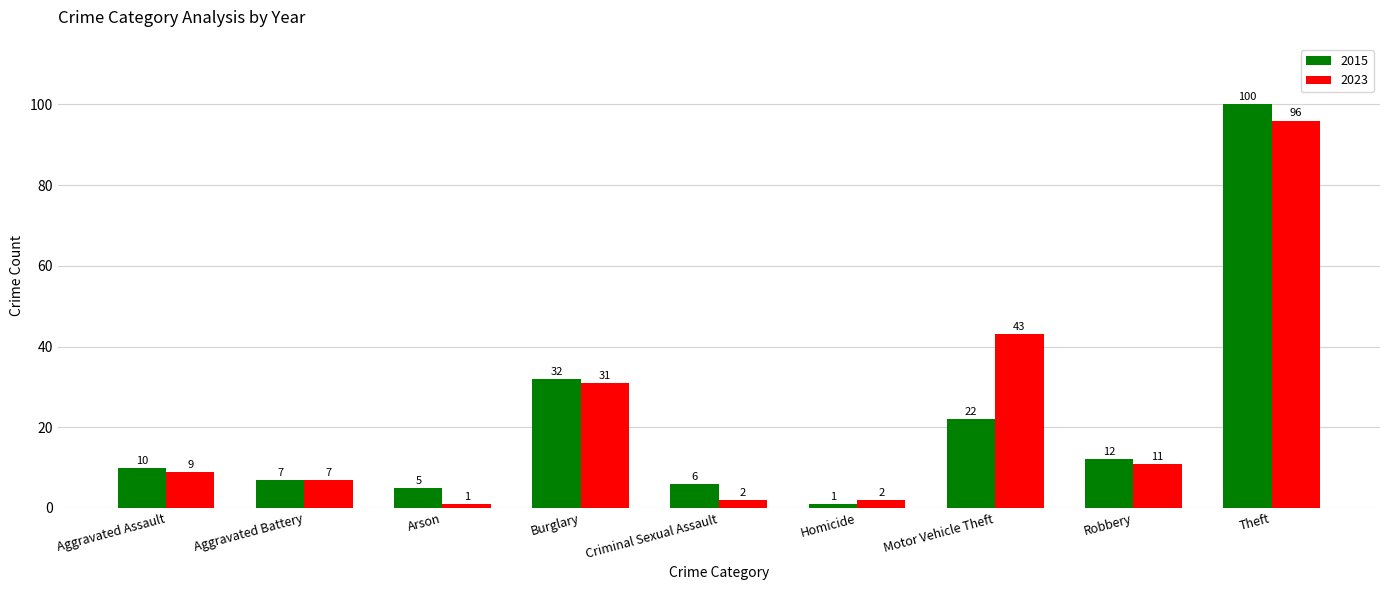

The 2015 series shows 48 at Burglary. True or false?

False